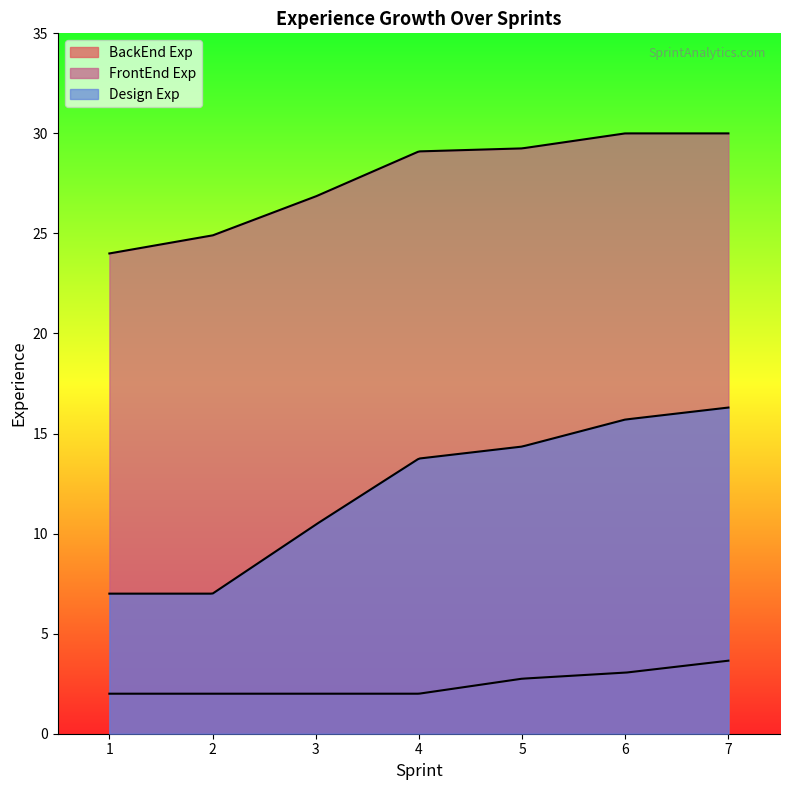

True or false: Design Exp and FrontEnd Exp intersect in this chart.

False